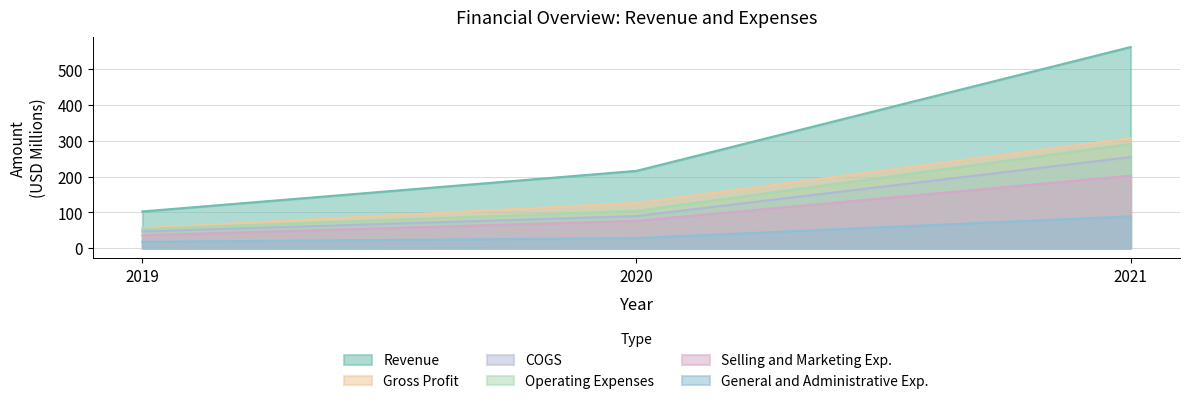

At which label does Selling and Marketing Exp. reach its minimum?

2019